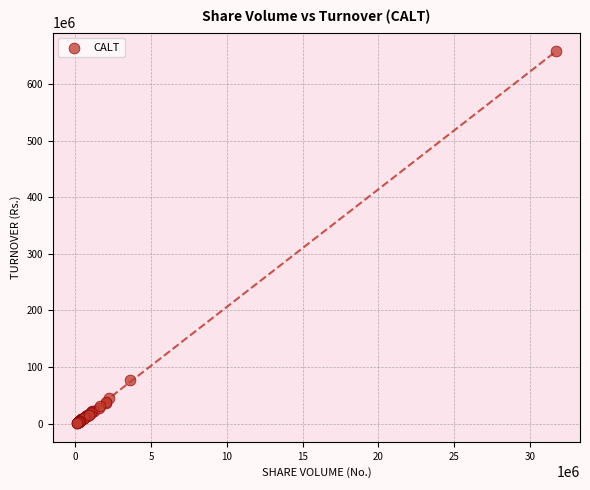

What Y value in the scatter plot is closest to 330026001?

77266164.3